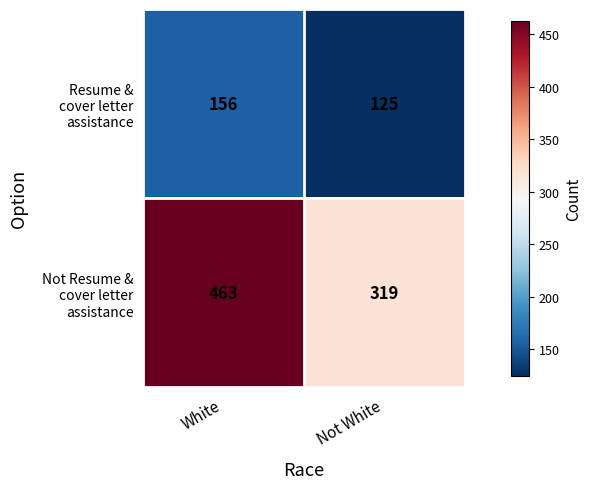

What is the difference between the highest and lowest values at White?

307